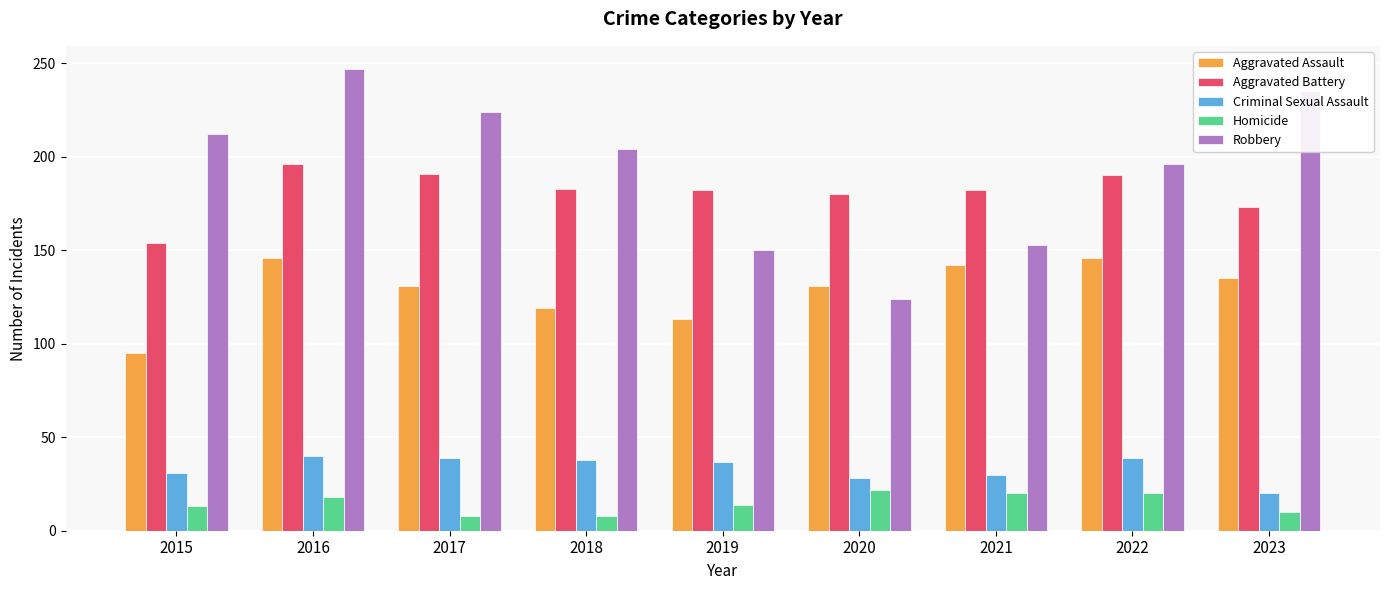

How many distinct data groups are displayed?

5